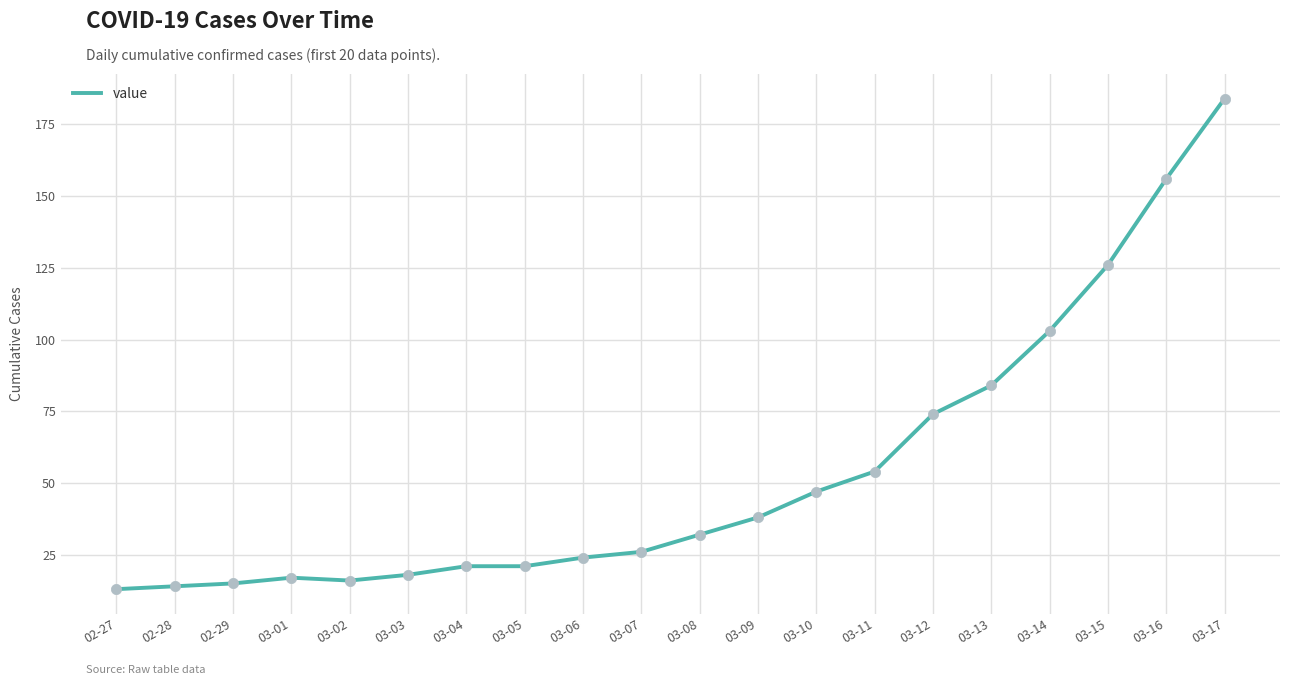

Between 02-28 and 03-07, which is larger?

03-07